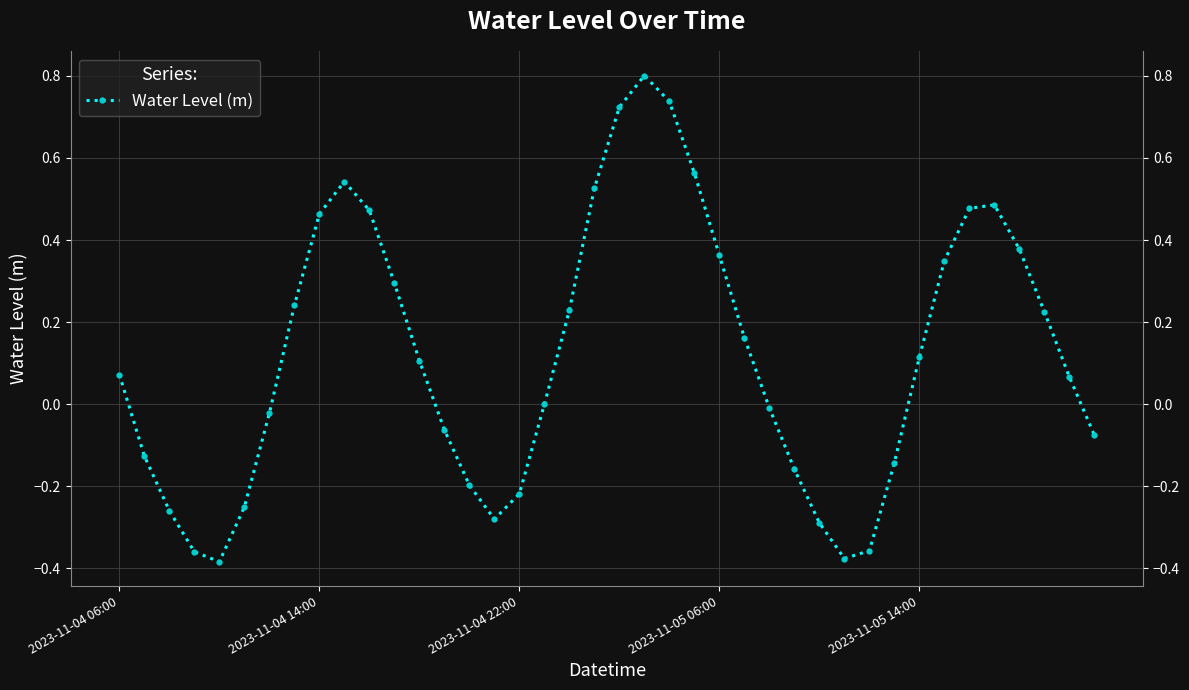

What is the sum of all values?

4.8